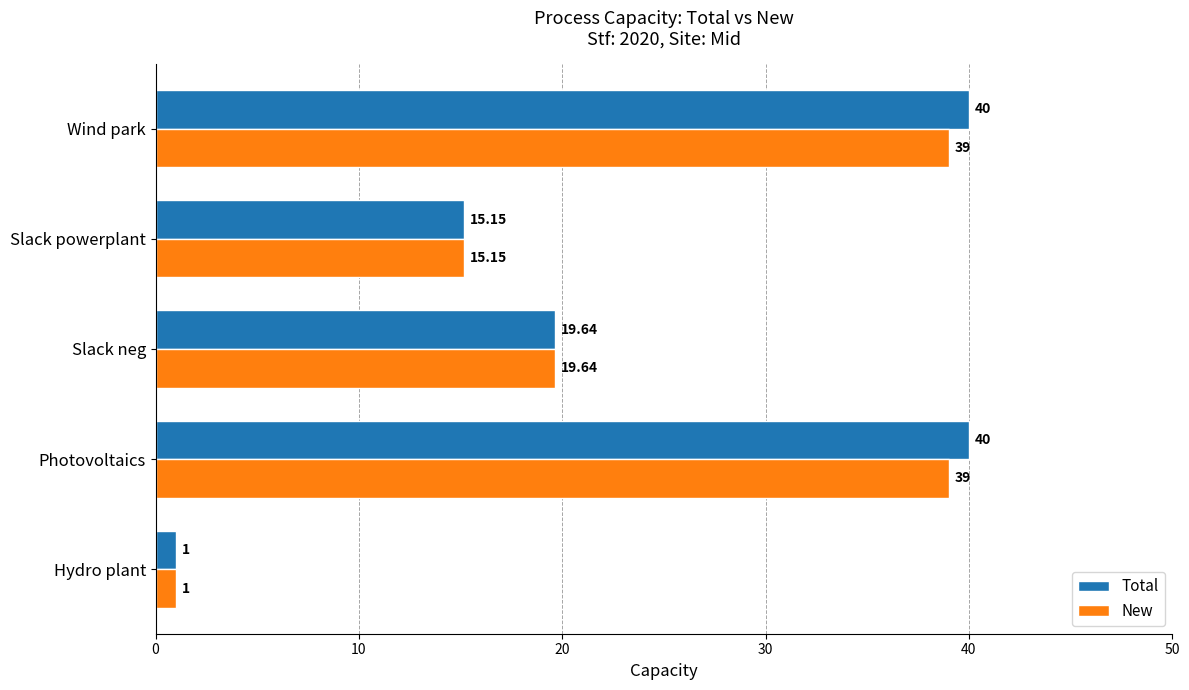

List the series in order of their peak value, lowest first.

New, Total